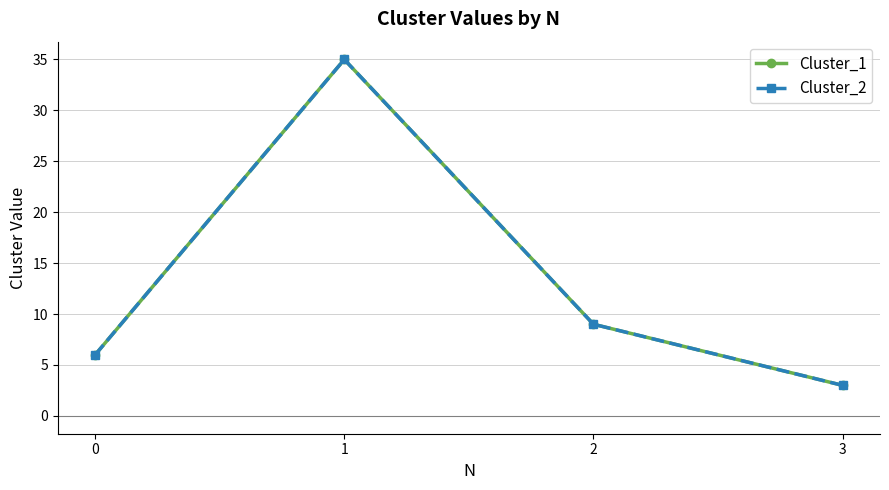

How many lines are shown in the chart?

2